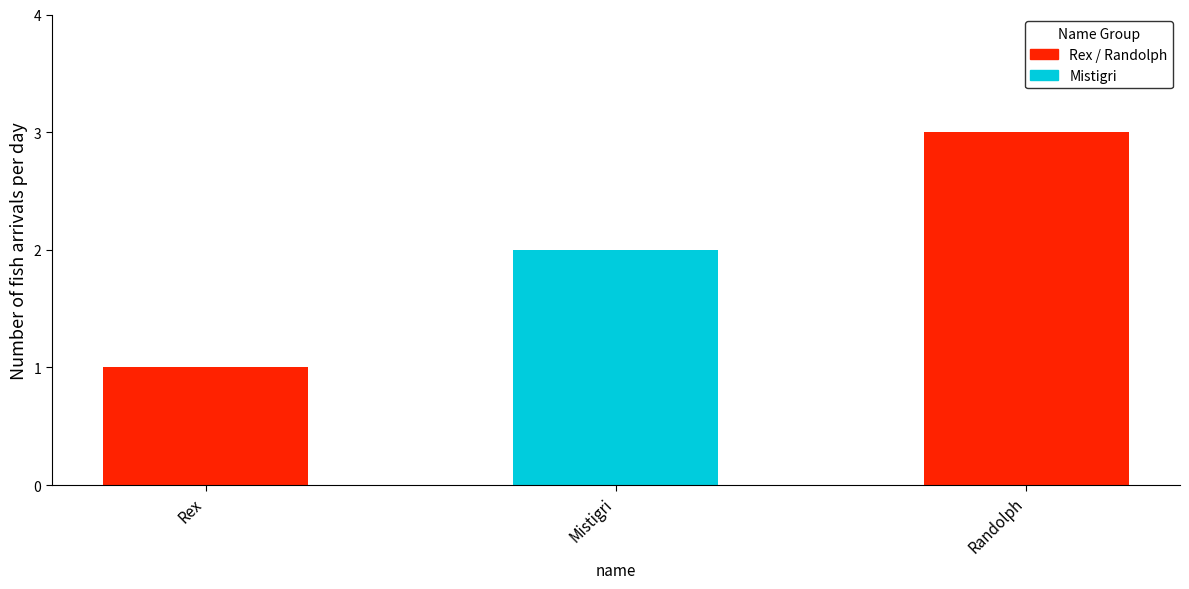

Which label corresponds to the smallest value in the chart?

Rex